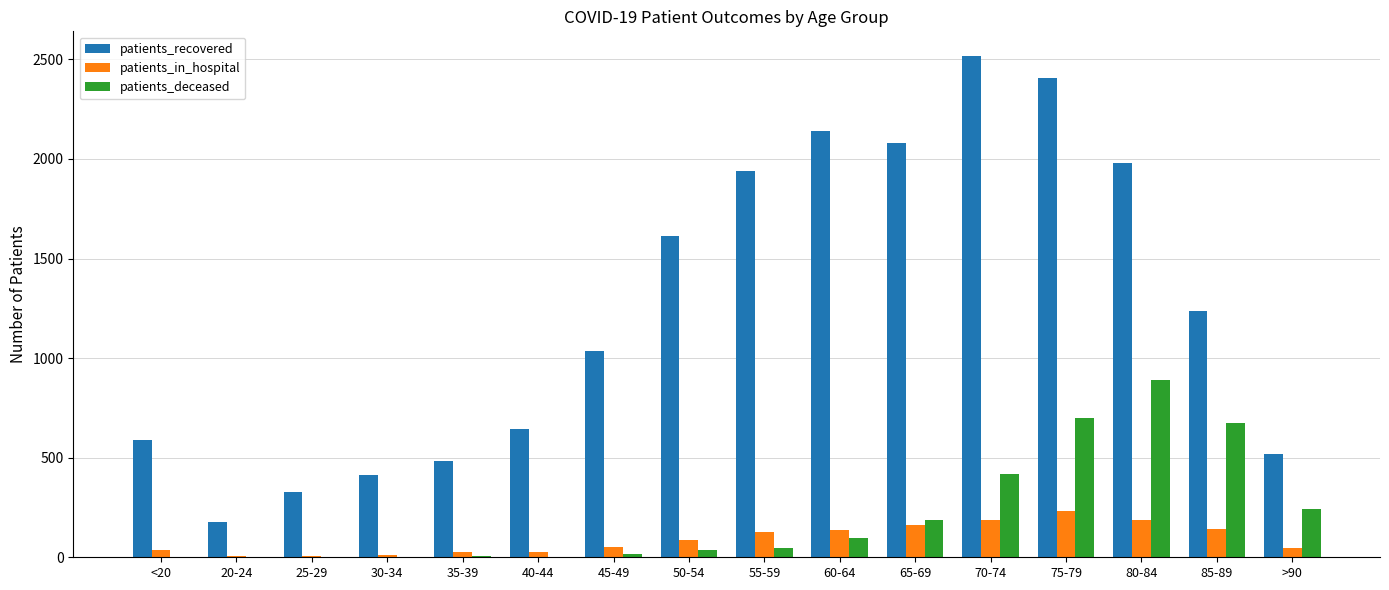

What is the sum of all patients_recovered values?

20098